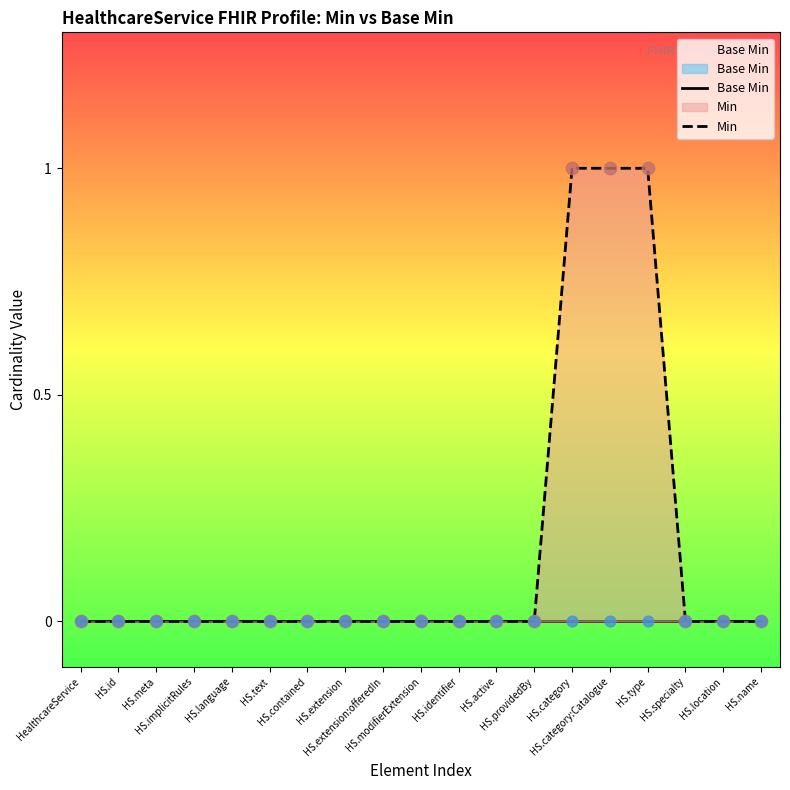

At which category is the sum across all series the highest?

HS.category